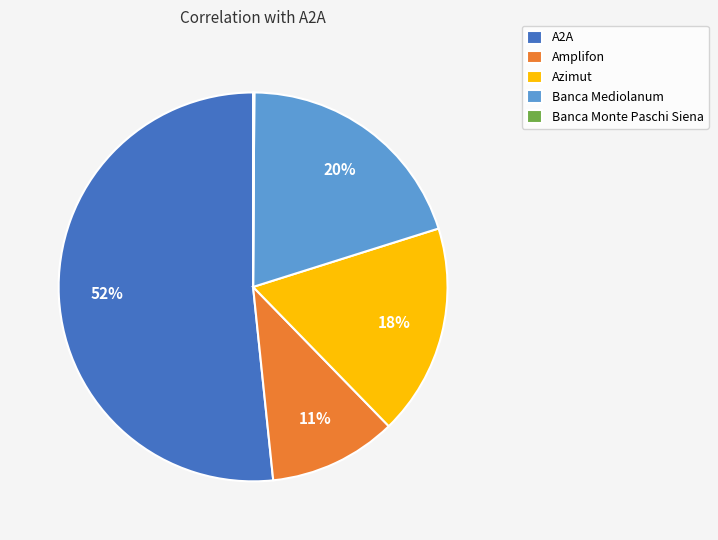

The A2A slice represents 52% of the pie. True or false?

True